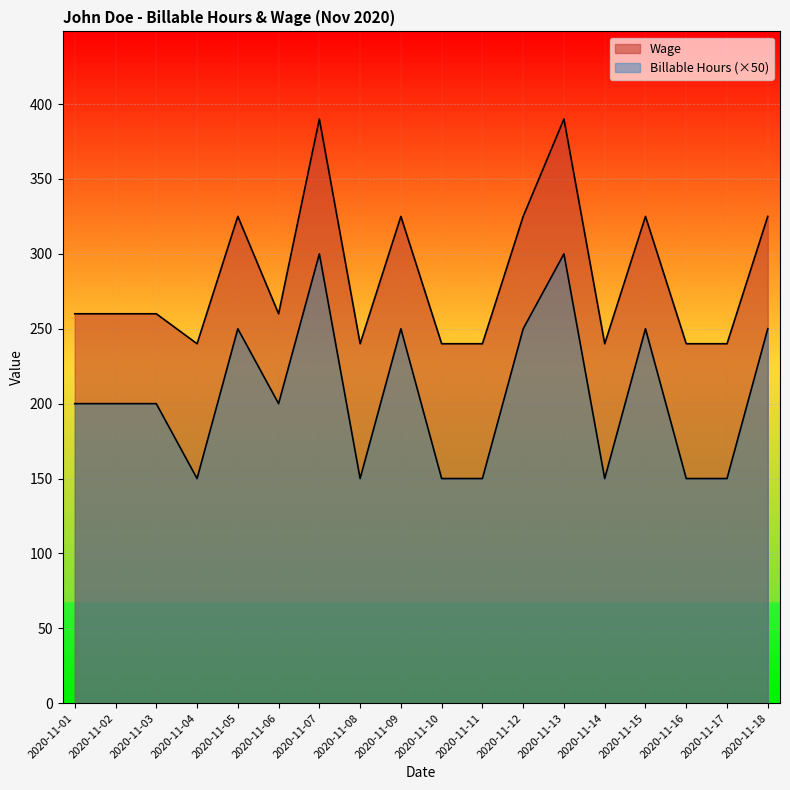

What is the average value of the Billable Hours series?

206